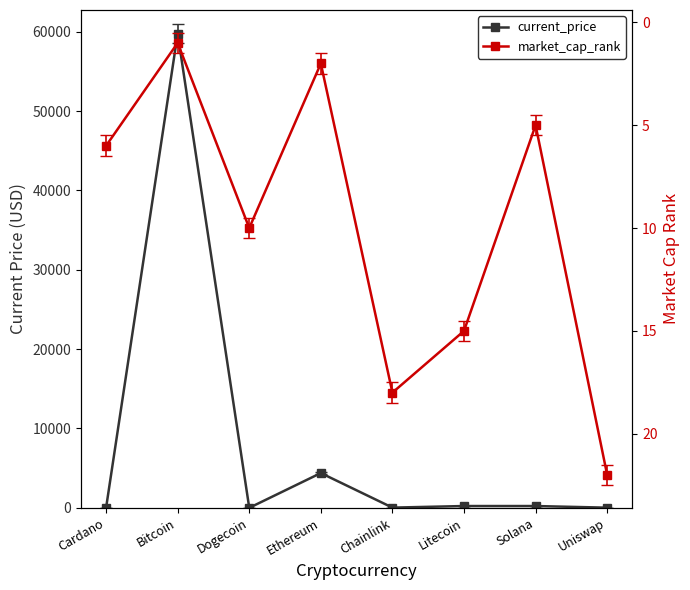

How many data points in current_price are less than 227?

4